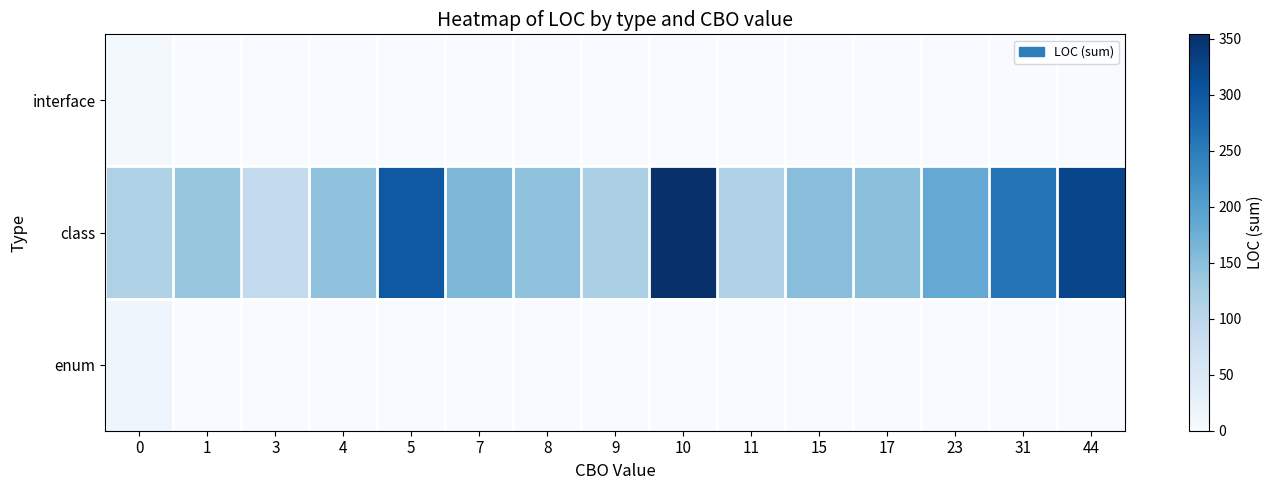

At which category is the sum across all series the highest?

10